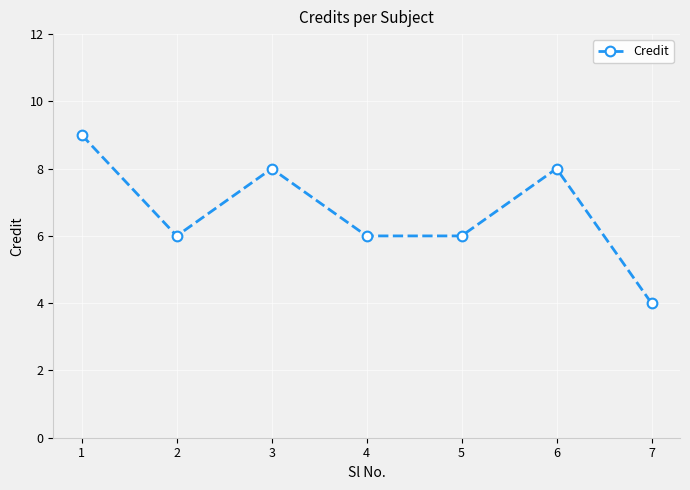

Approximately how many times larger is the value at 1 compared to 3?

1.1